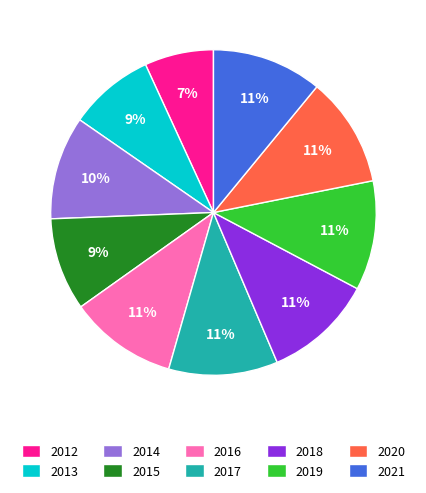

Approximately how many times larger is the value at 2017 compared to 2018?

1.0